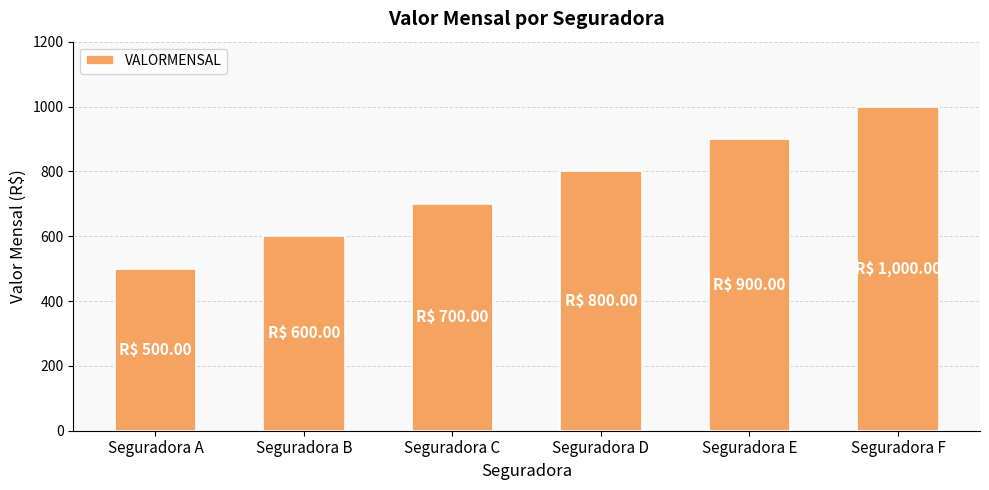

What is the change in value from Seguradora C to Seguradora F?

+300